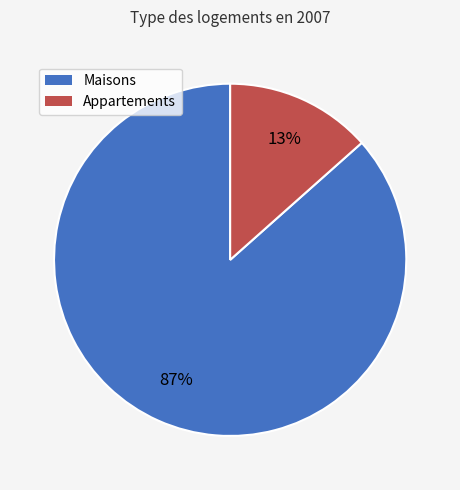

To the nearest percent, what is the average slice percentage?

50%